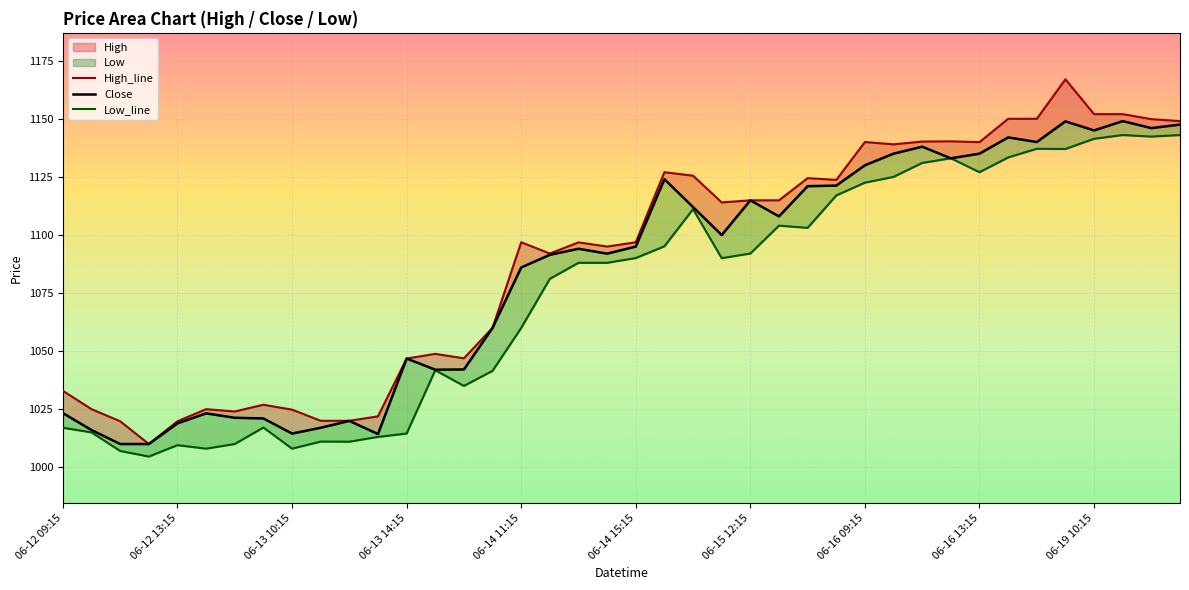

List the series in order of their overall mean, highest first.

High_line, Close, Low_line